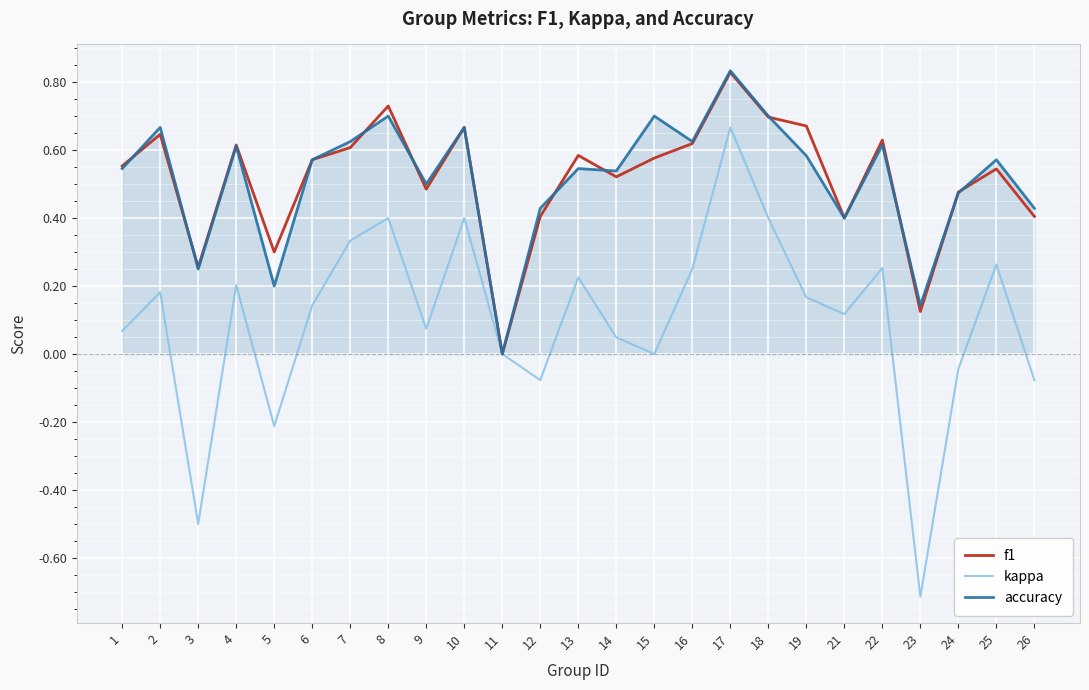

The value of accuracy at 24 is 0.5. True or false?

True